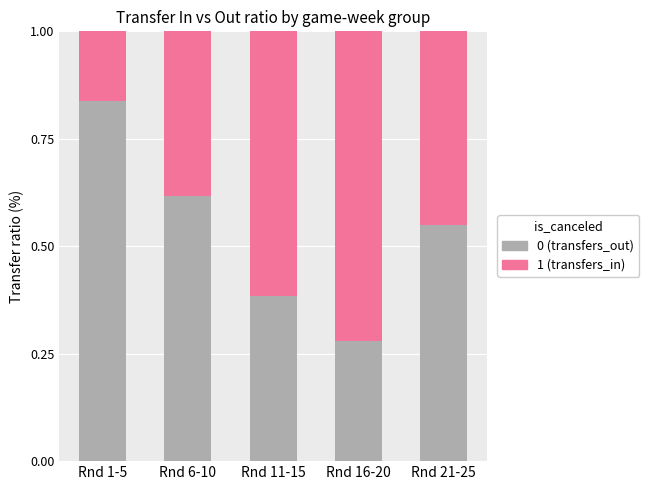

What is the total value across all series at Rnd 11-15?

1.0